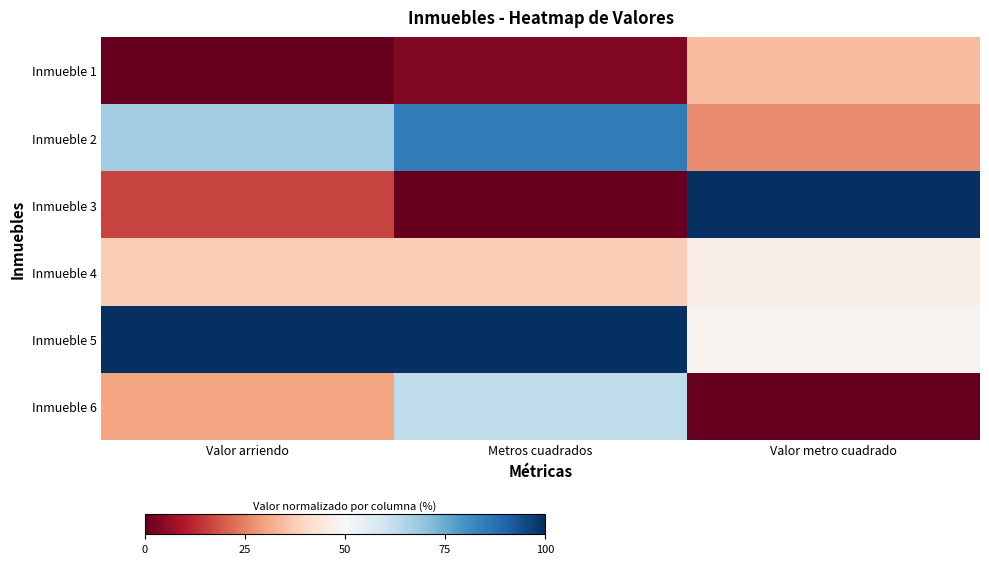

Which series has the largest range (max minus min)?

Inmueble 3